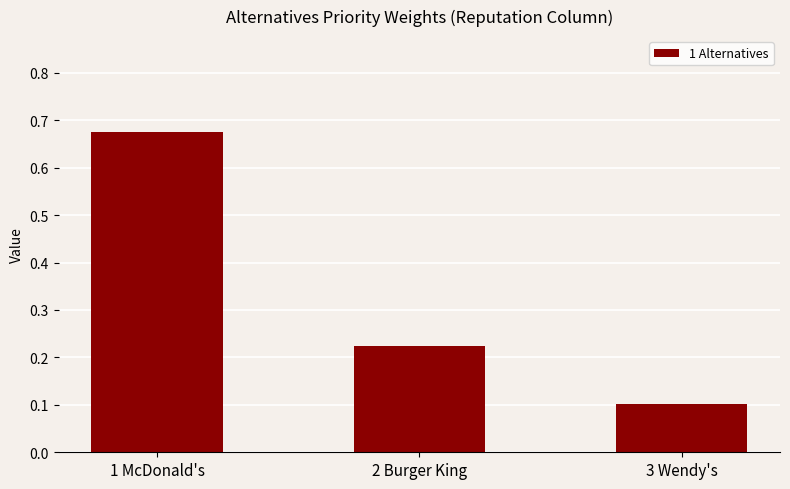

What is the sum of all values?

1.0